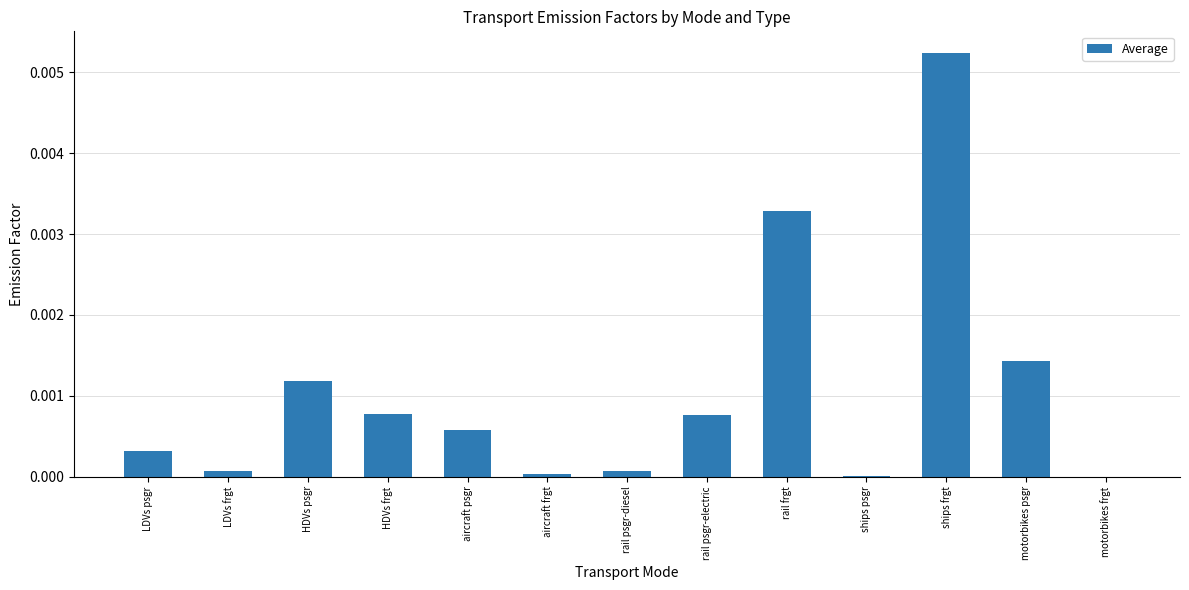

Between HDVs psgr and LDVs psgr, which is larger?

HDVs psgr